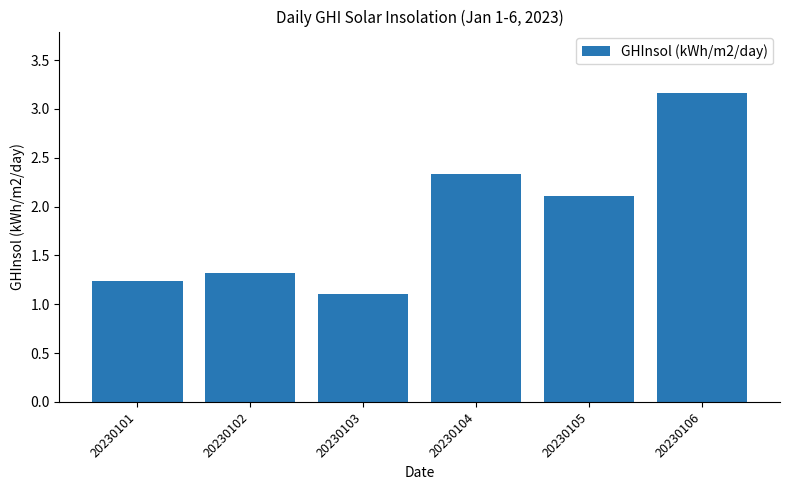

What is the change in value from 20230102 to 20230106?

+1.8